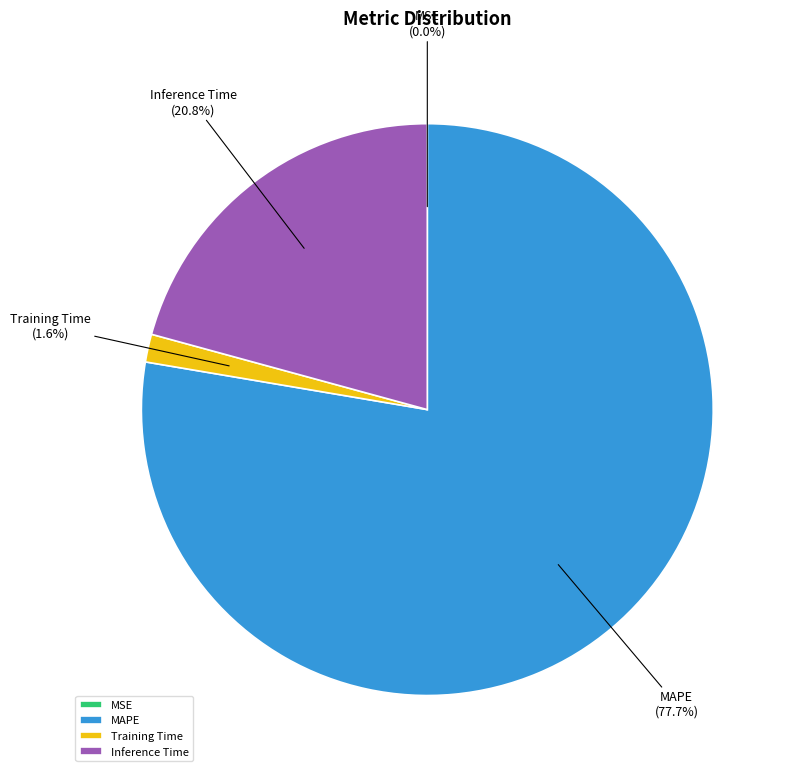

Does any single category account for the majority?

Yes